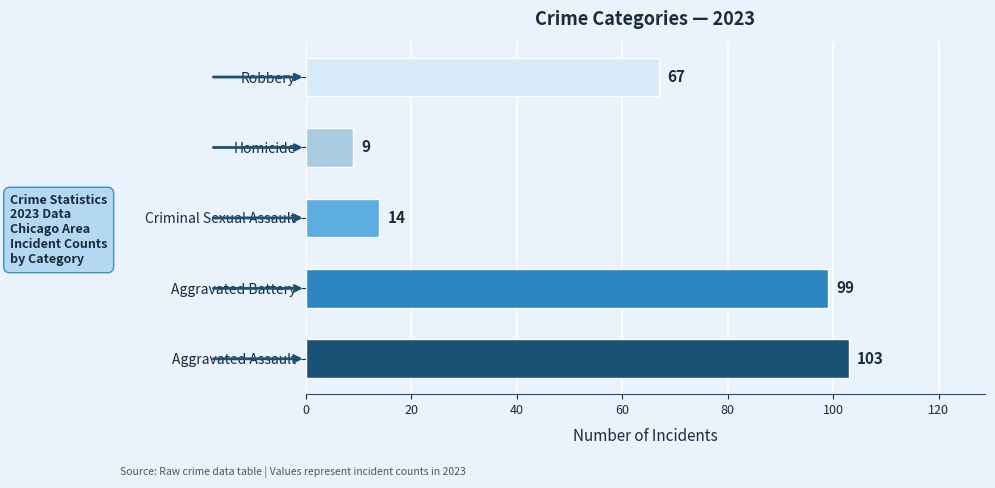

Rank the categories by value from highest to lowest.

Aggravated Assault, Aggravated Battery, Robbery, Criminal Sexual Assault, Homicide